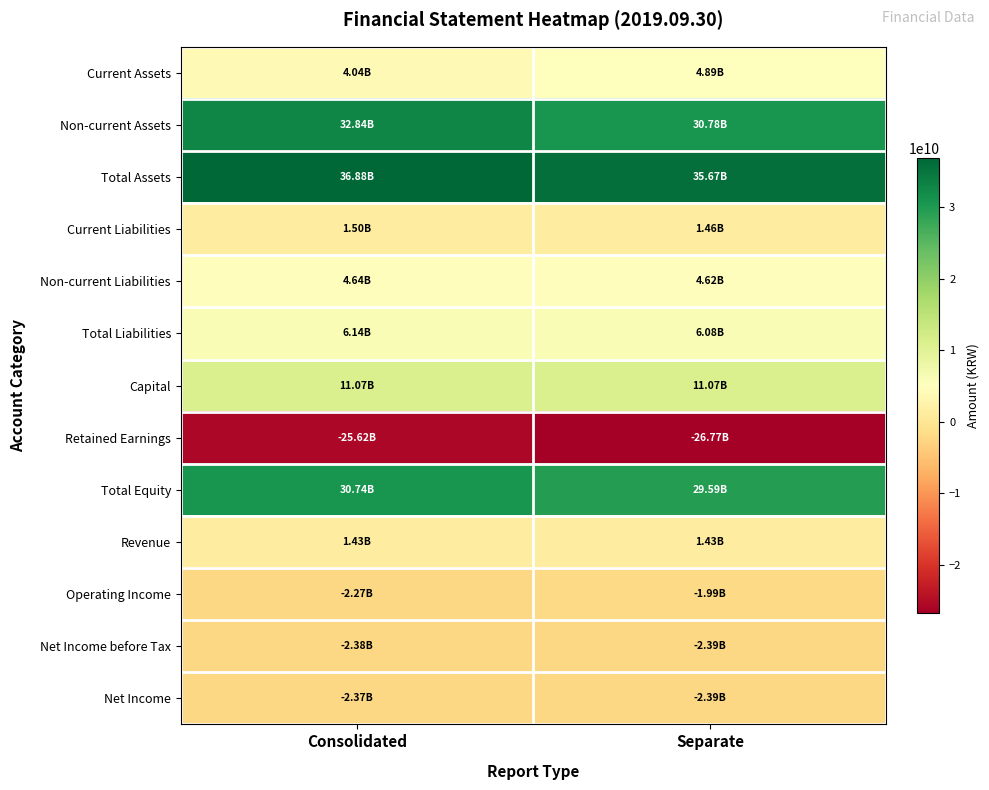

At which category is the sum across all series the highest?

Consolidated